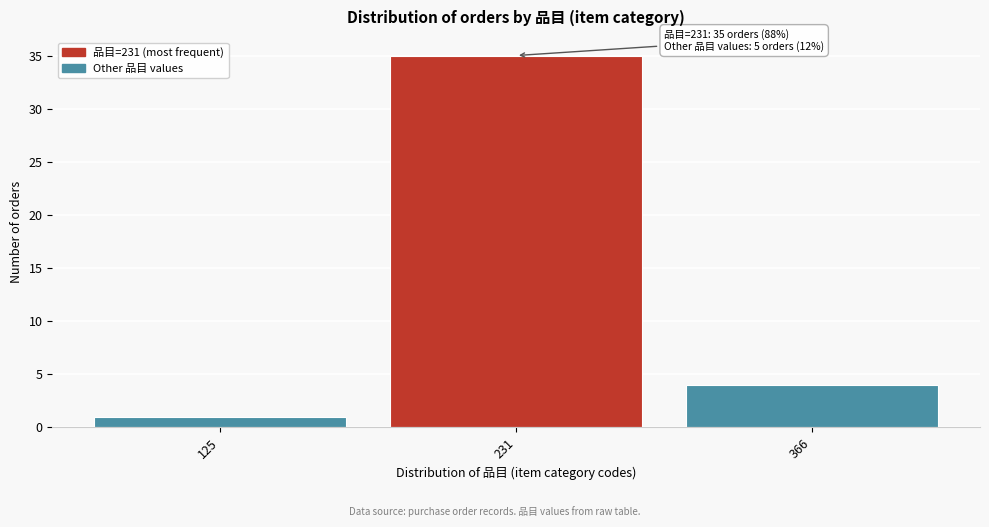

Reading left to right, transcribe all the data shown in this chart.

125=1	231=35	366=4